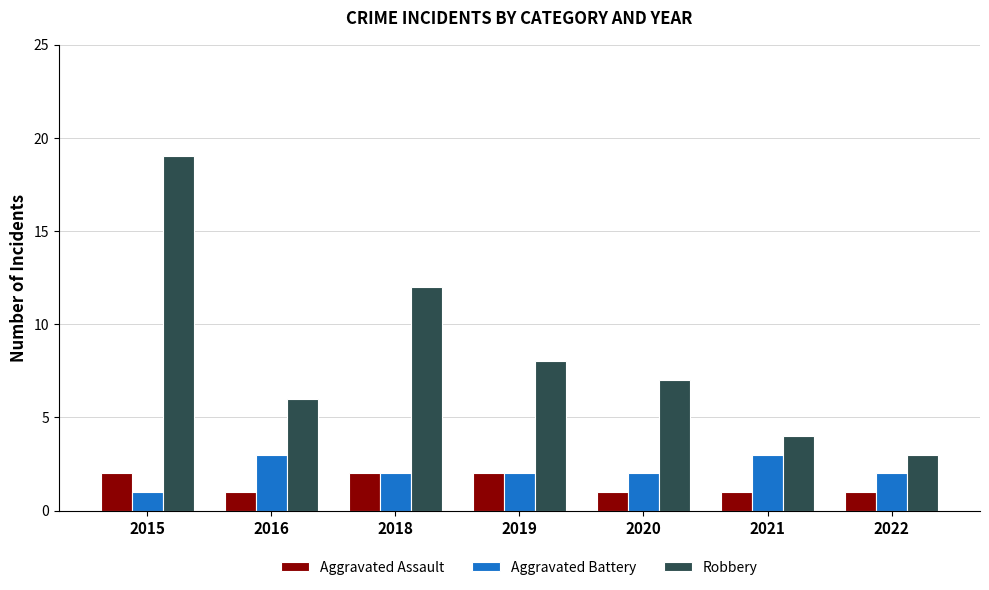

Is it true that Aggravated Battery equals 3 at 2020?

False